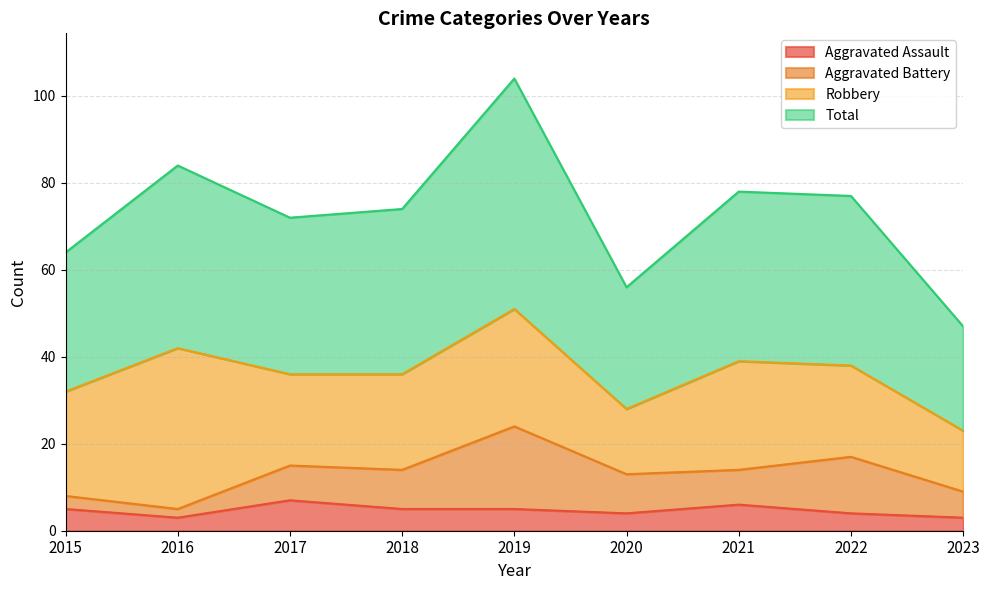

What is the difference between the highest and lowest values at 2022?

73